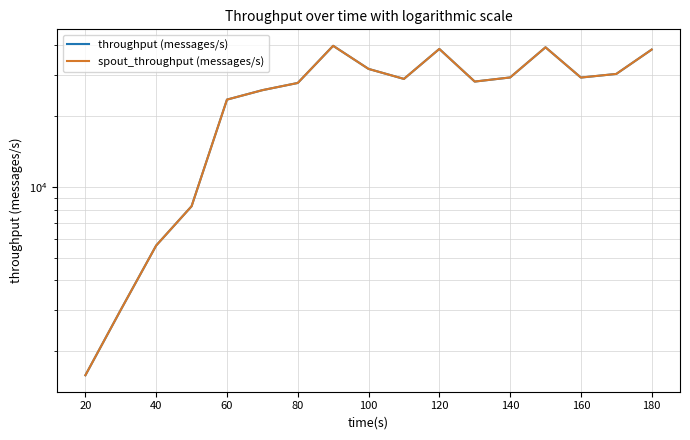

How many data points in throughput (messages/s) are less than 27634?

6